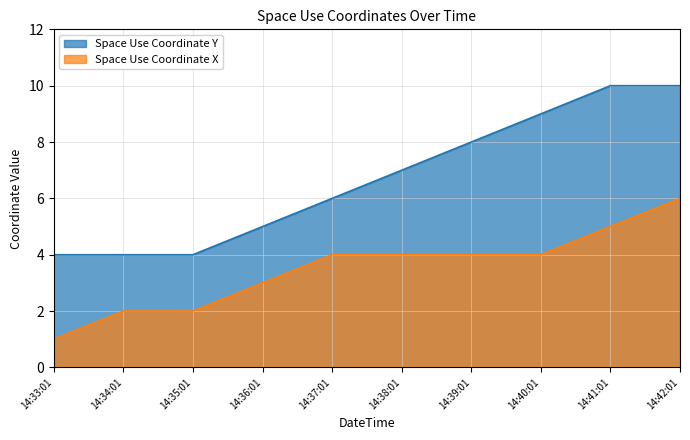

Which category has the highest value in the Space Use Coordinate X series?

14:42:01